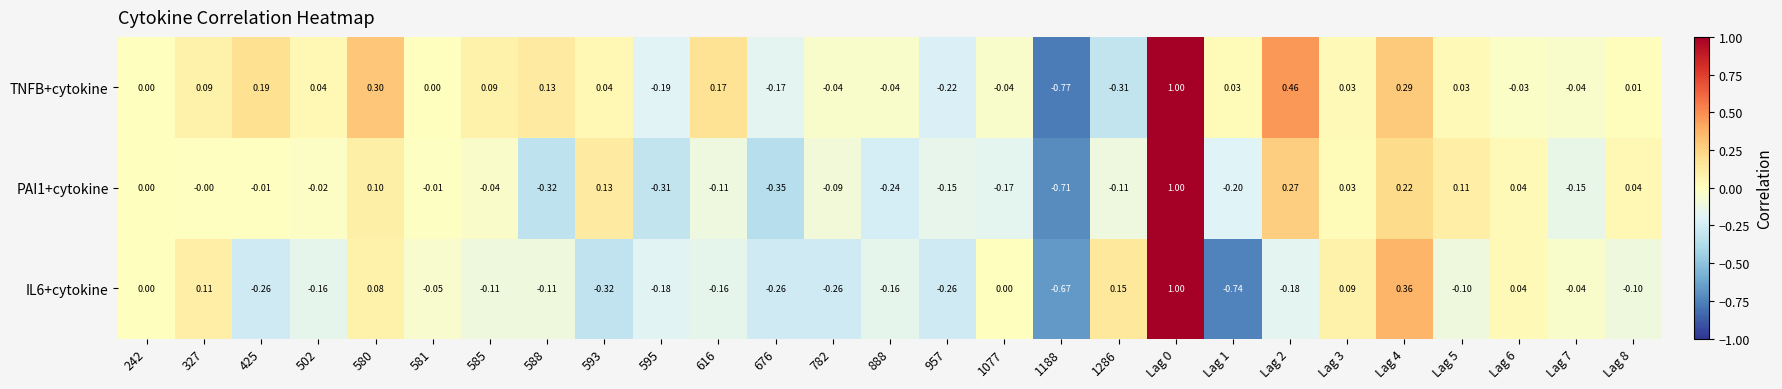

At 593, list the series in order from smallest to largest.

IL6+cytokine, TNFB+cytokine, PAI1+cytokine